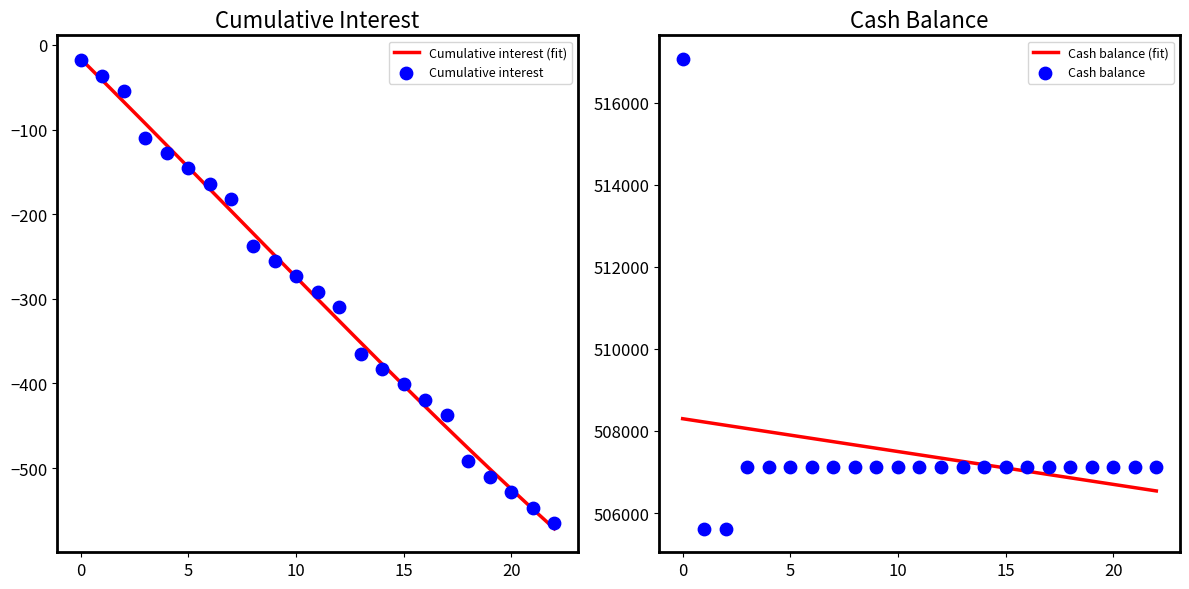

Which series reaches the maximum Y coordinate?

Cash balance